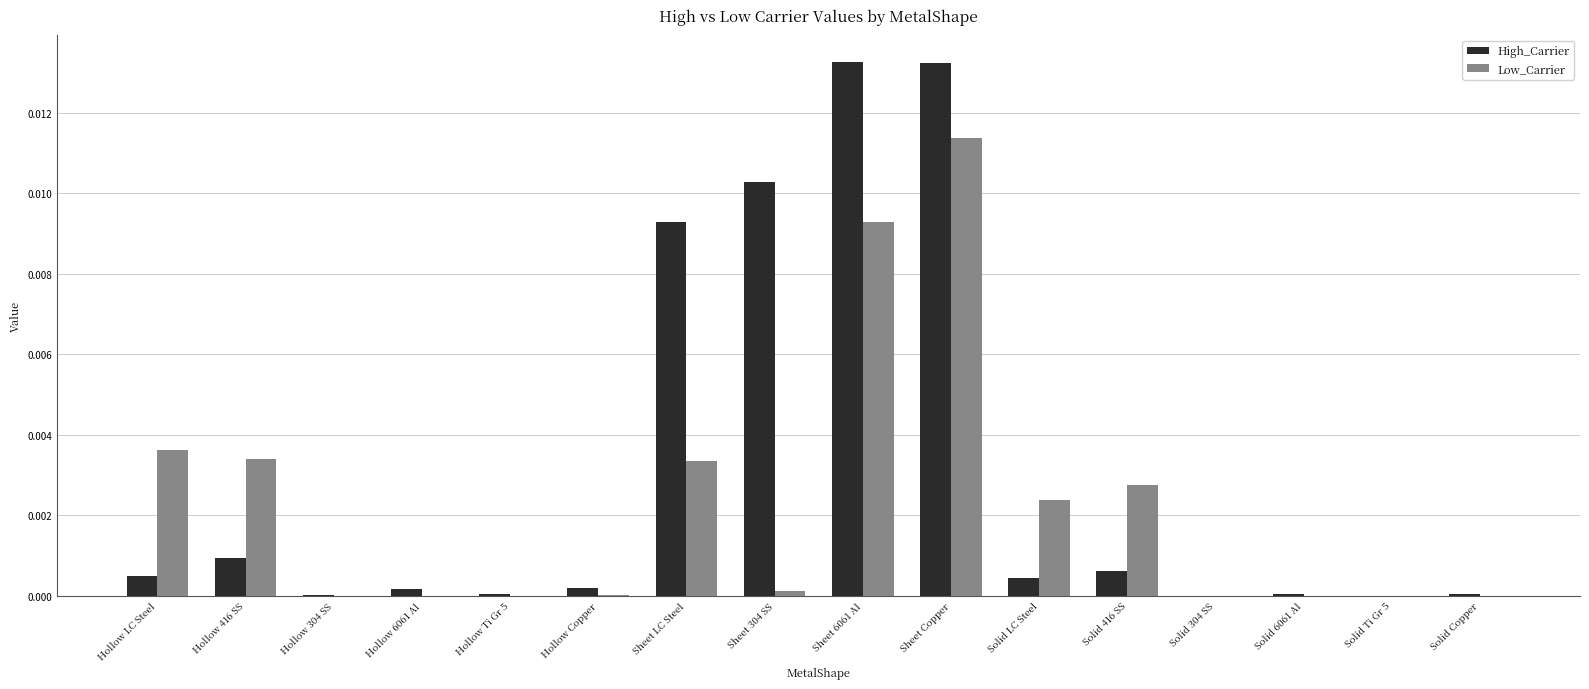

Is it true that High_Carrier equals 0.0 at Solid 416 SS?

True